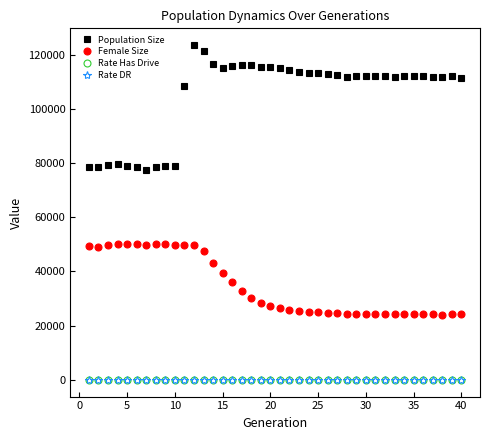

What is the value of the Population Size point at the 40th from the left?

111365.0